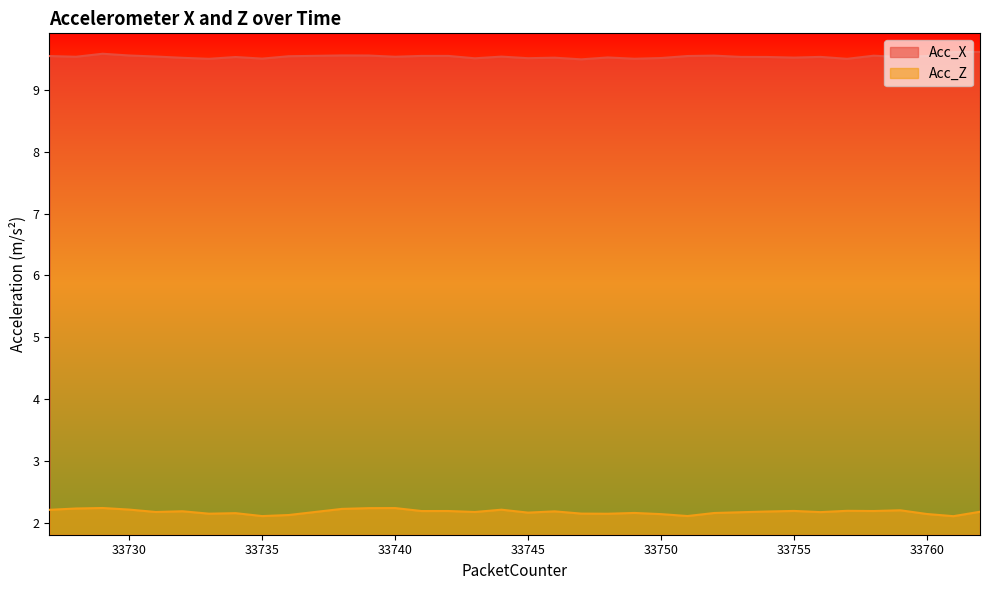

At which category does the chart reach its minimum across all series?

33761